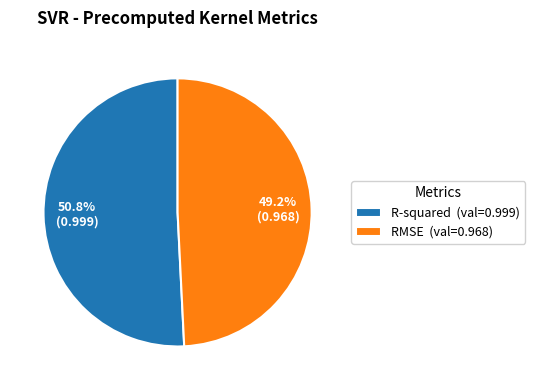

Count the number of slices in the pie.

2